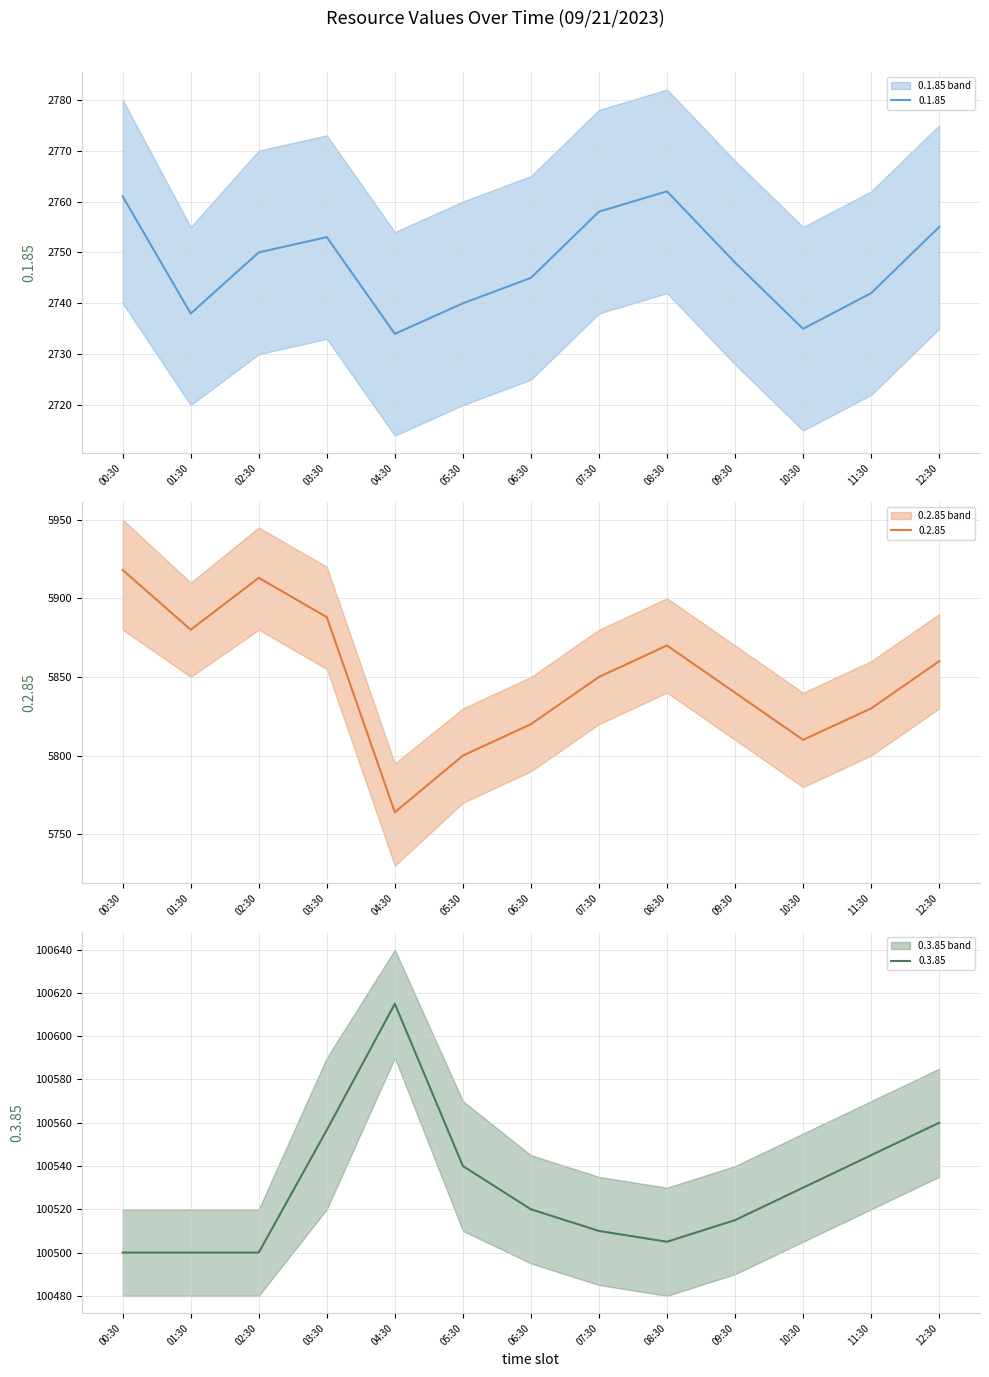

True or false: 0.2.85 has more than 2 interior local peaks.

False